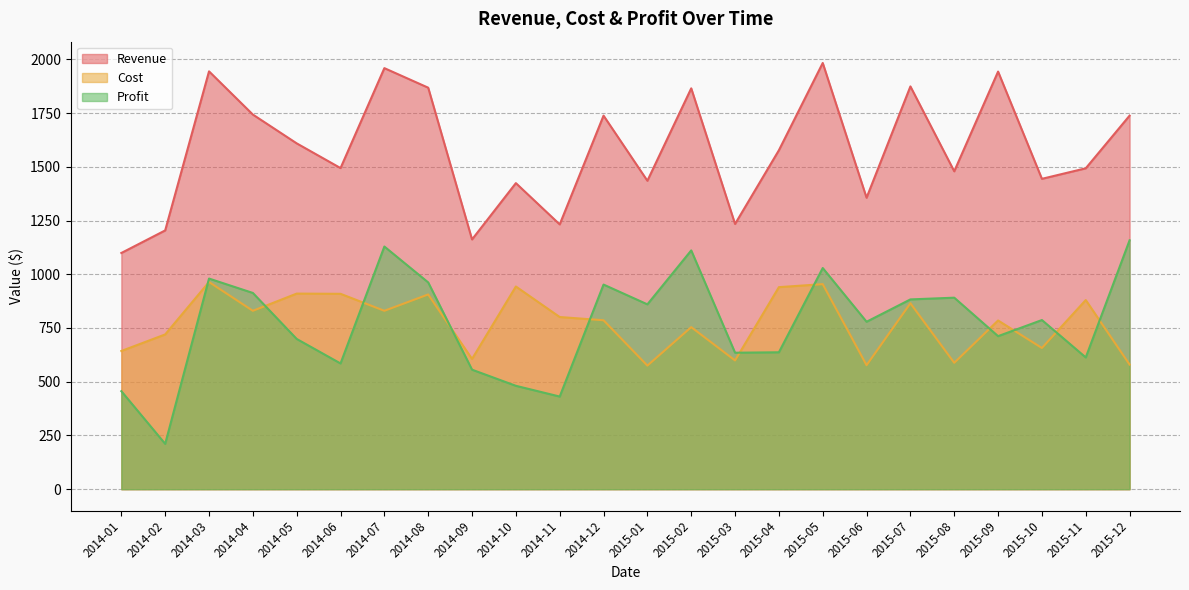

Which series has the largest range (max minus min)?

Profit